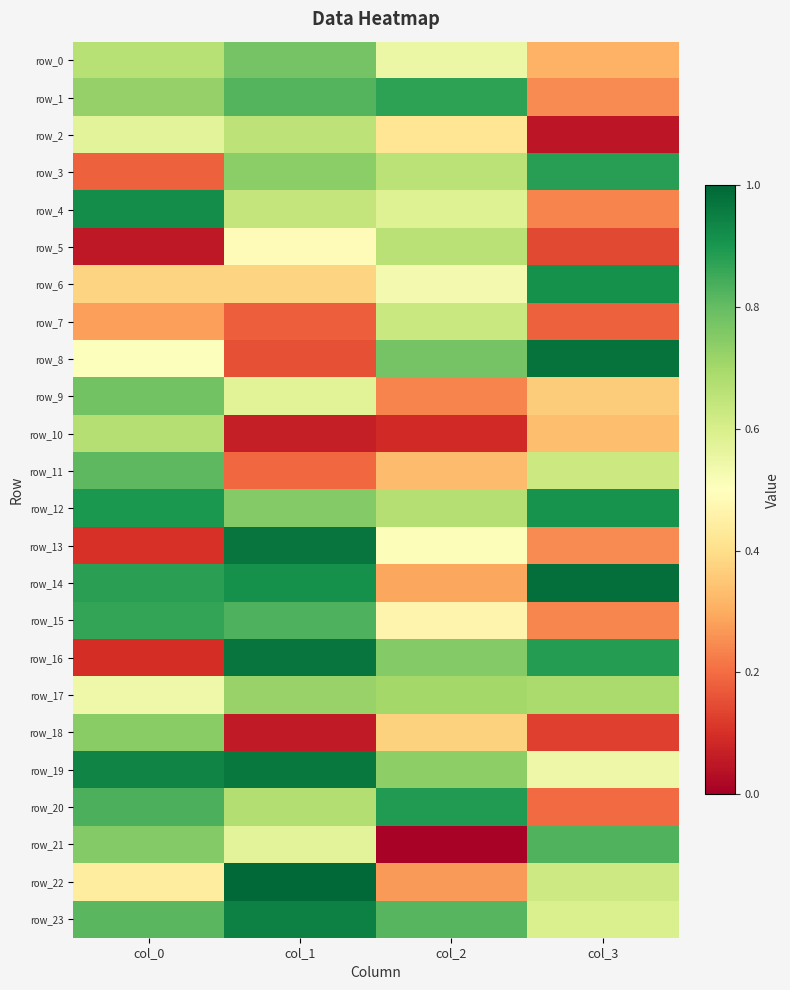

At how many categories does at least one series exceed 0?

4